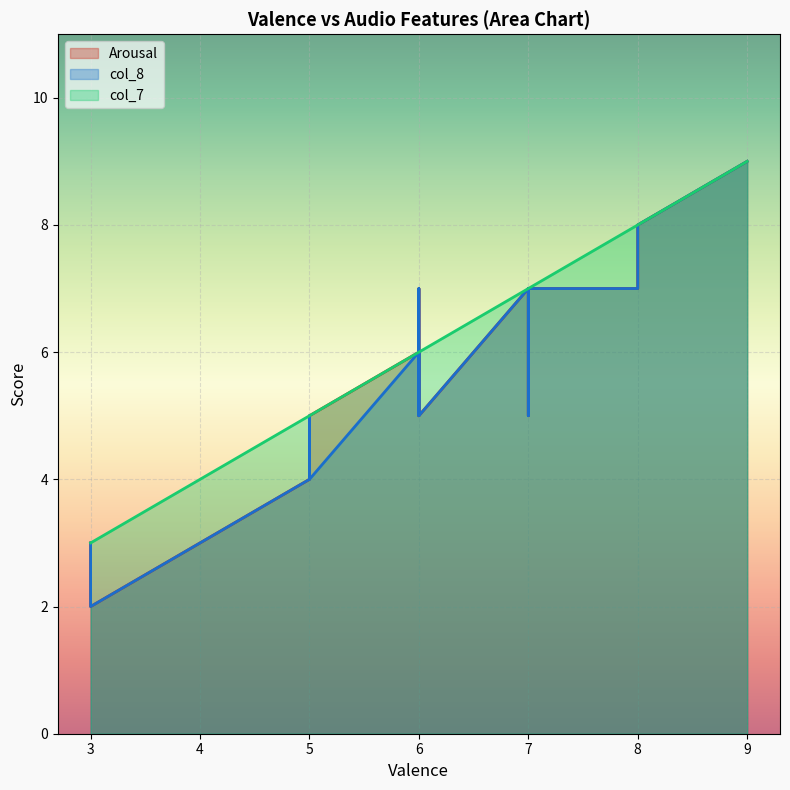

Which series has the largest range (max minus min)?

Arousal